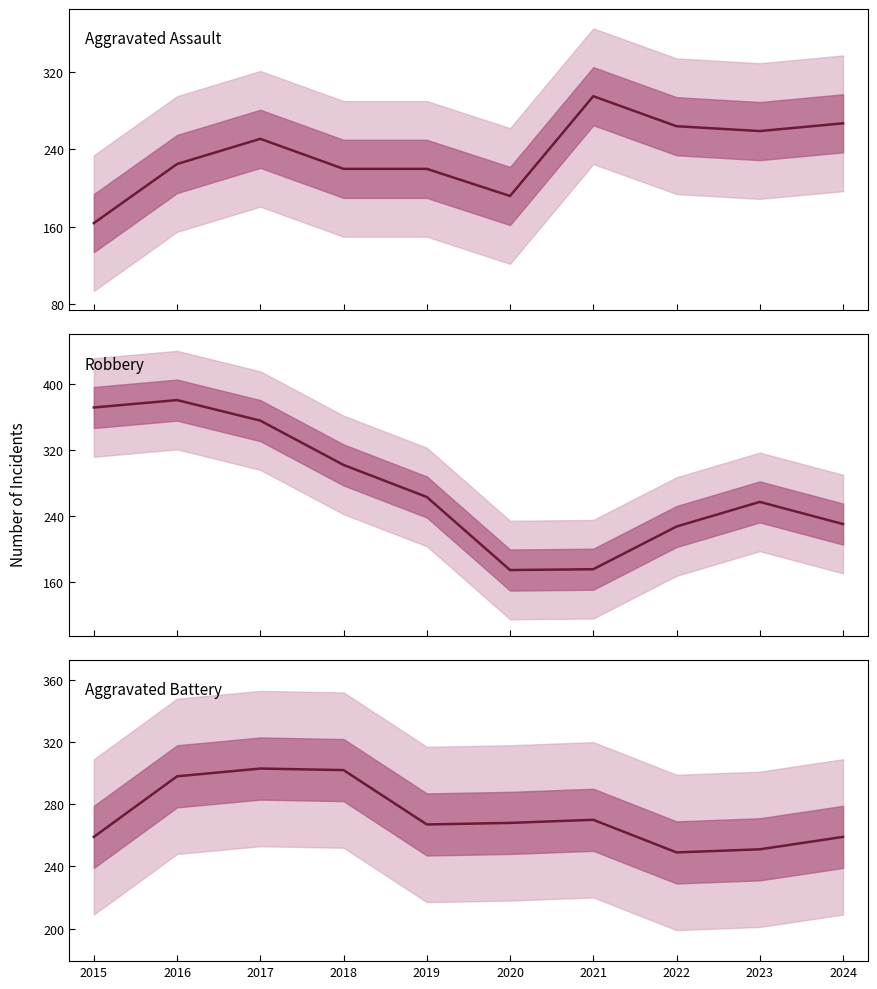

At 2016, list the series in order from smallest to largest.

Aggravated Assault, Aggravated Battery, Robbery